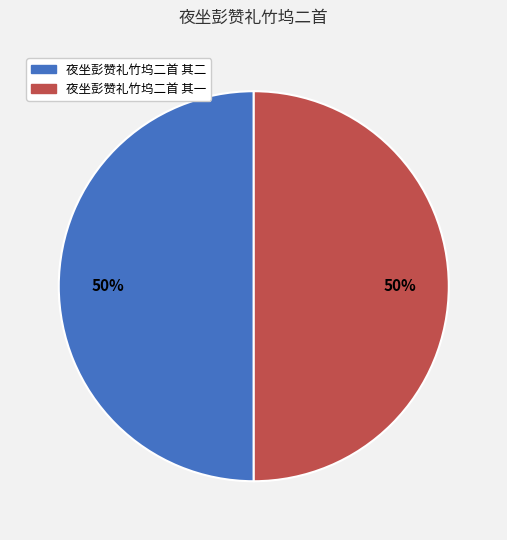

To the nearest percent, what is the combined percentage of 夜坐彭赞礼竹坞二首 其一 and 夜坐彭赞礼竹坞二首 其二?

100%